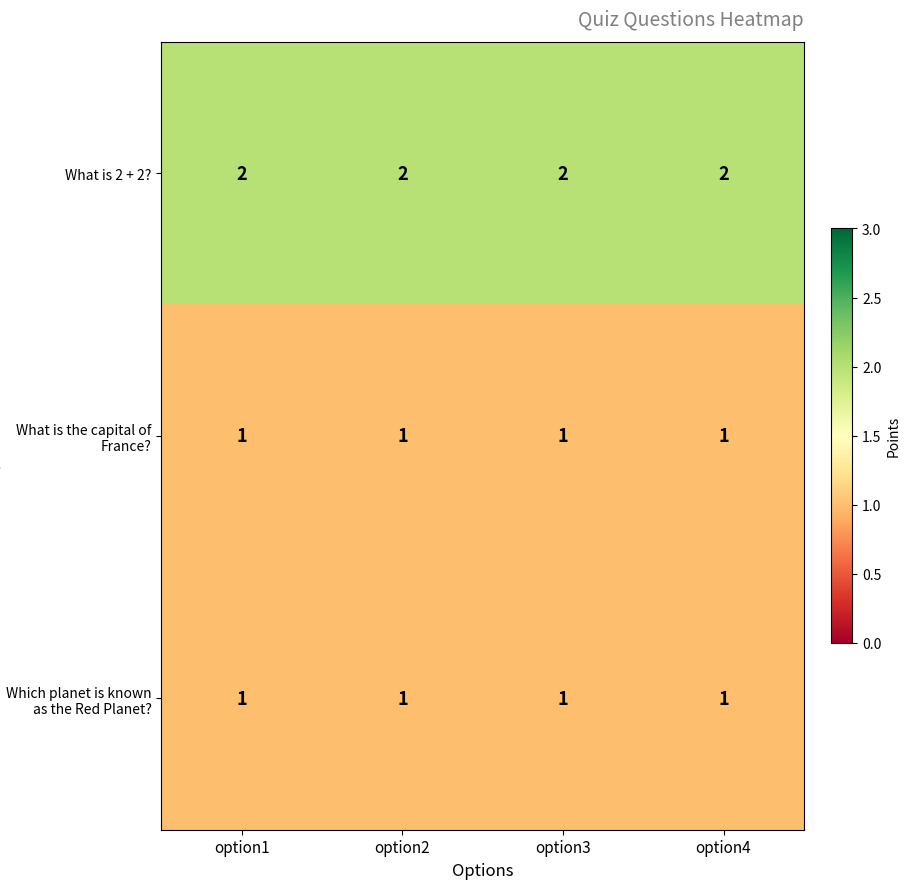

The value of What is 2 + 2? at option3 is 3. True or false?

False